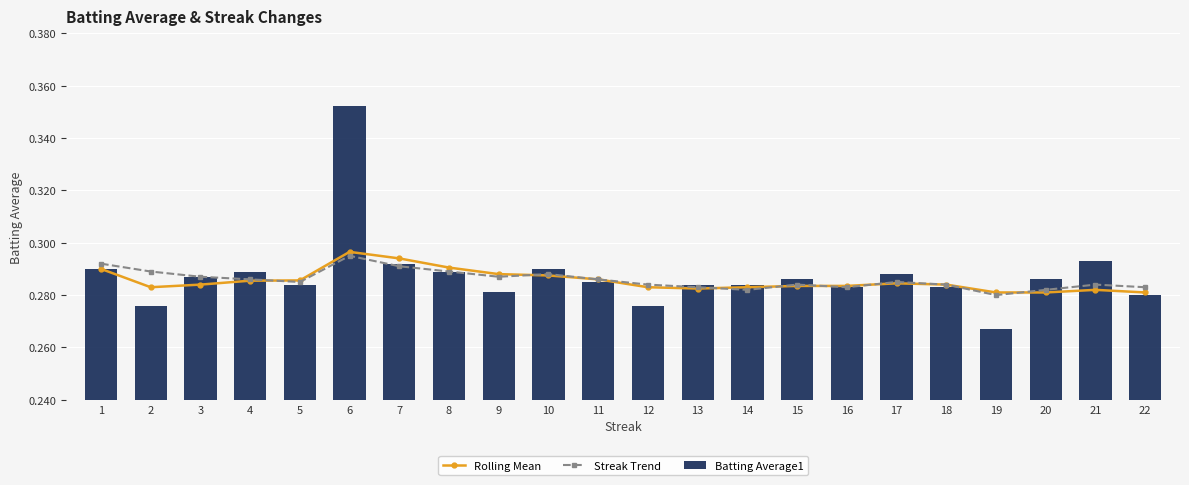

At which category does the chart reach its minimum across all series?

19